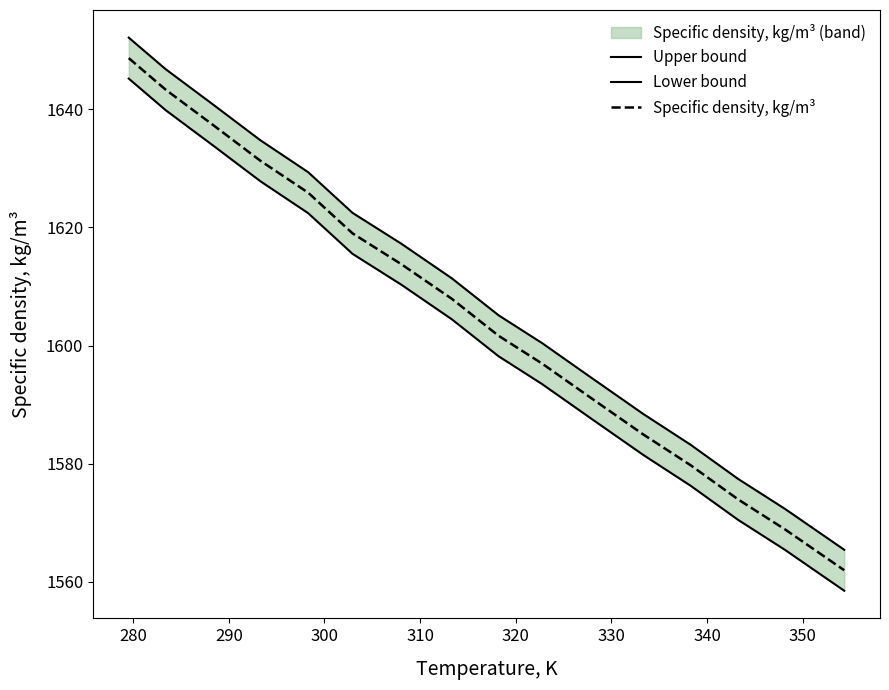

Rank the series by their maximum value, from lowest to highest.

Lower bound, Specific density, kg/m³, Upper bound